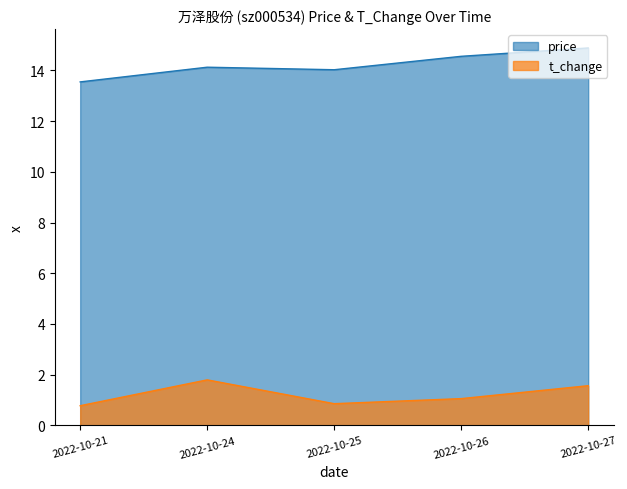

True or false: price and t_change intersect in this chart.

False